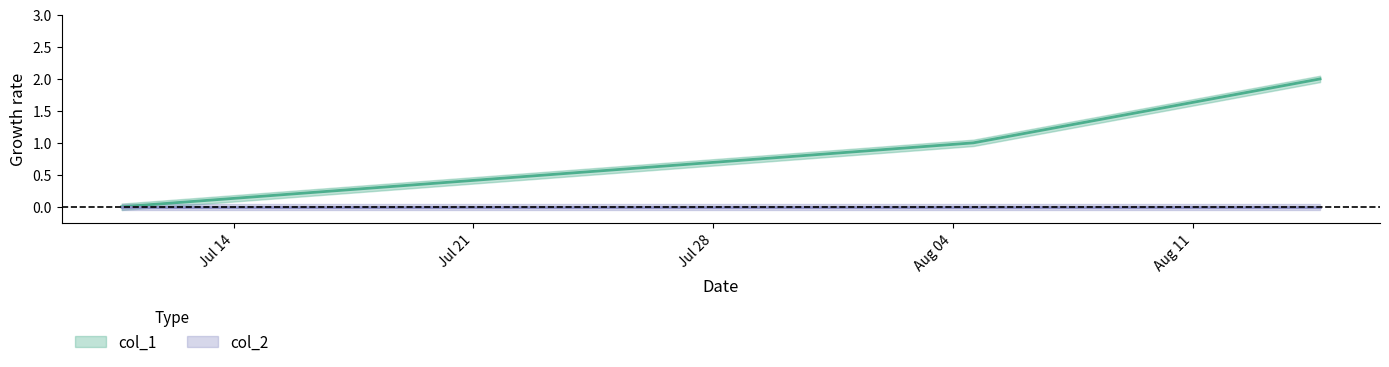

What is the difference between the maximum and minimum values?

2